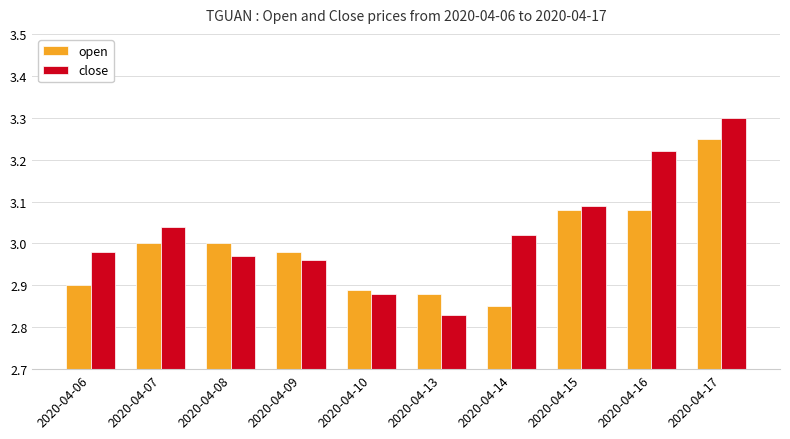

What is the highest value of the close series?

3.3